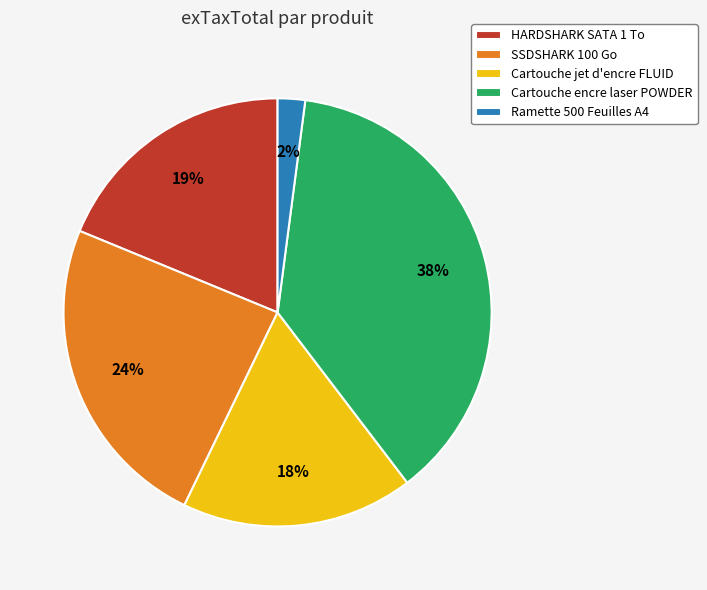

Combined, do Cartouche jet d'encre FLUID and Cartouche encre laser POWDER account for over 50%?

Yes